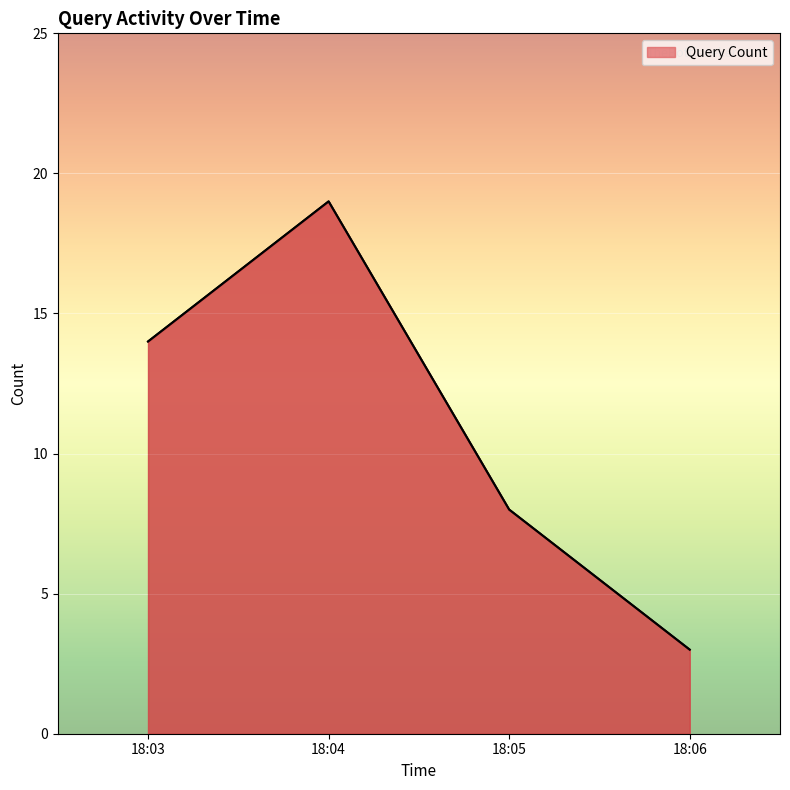

What is the maximum value shown in the chart?

19